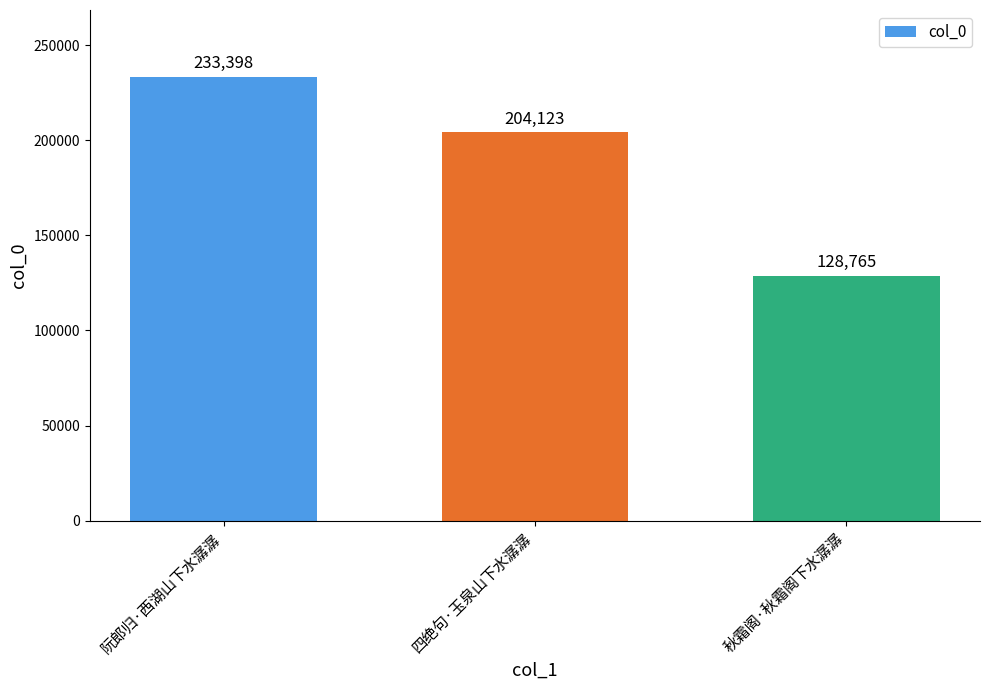

List the labels in order of value, largest first.

阮郎归·西湖山下水潺潺, 四绝句·玉泉山下水潺潺, 秋霜阁·秋霜阁下水潺潺